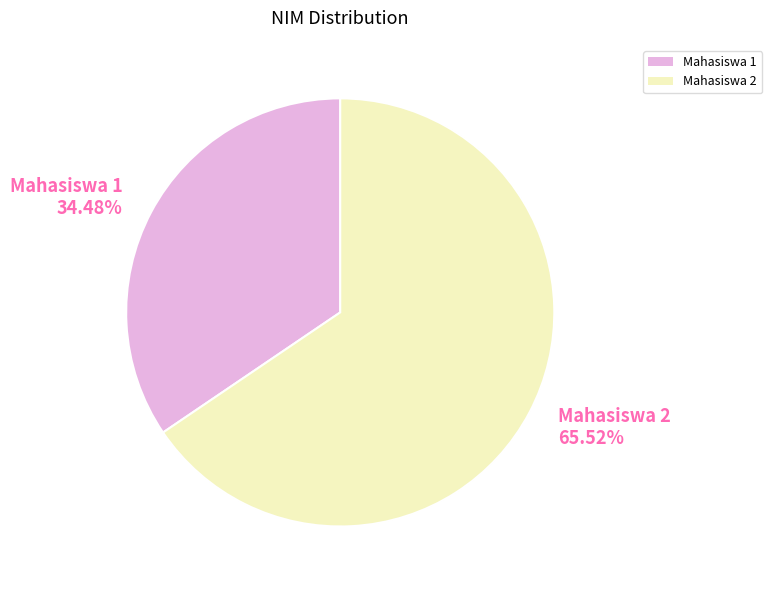

How many slices are in this pie chart?

2